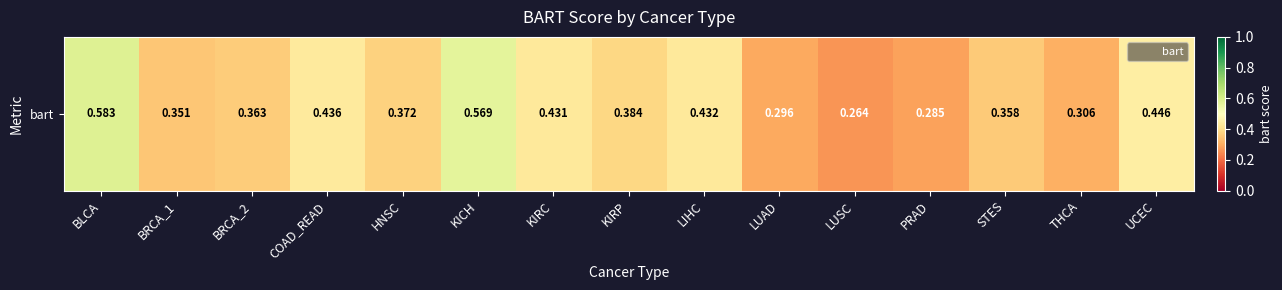

What is the minimum value shown in the chart?

0.3